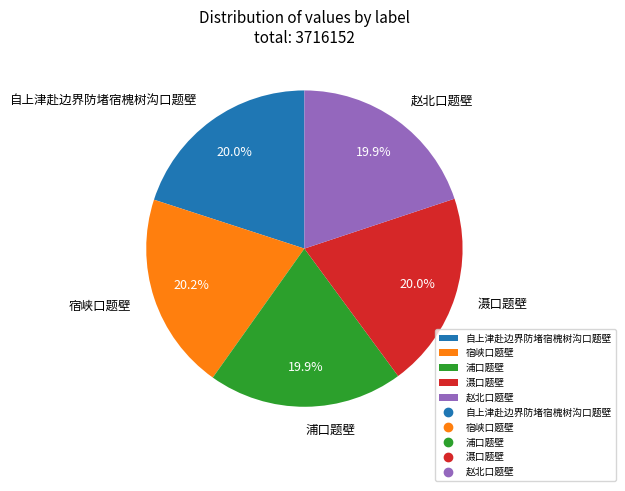

To the nearest percent, what percentage of the pie is 宿峡口题壁?

20%